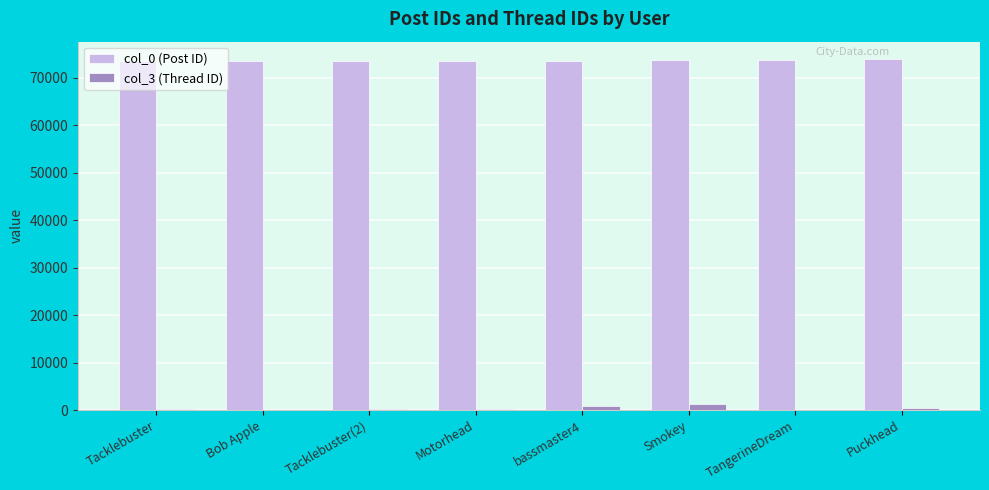

What are all the series names shown in the legend?

col_0 (Post ID), col_3 (Thread ID)